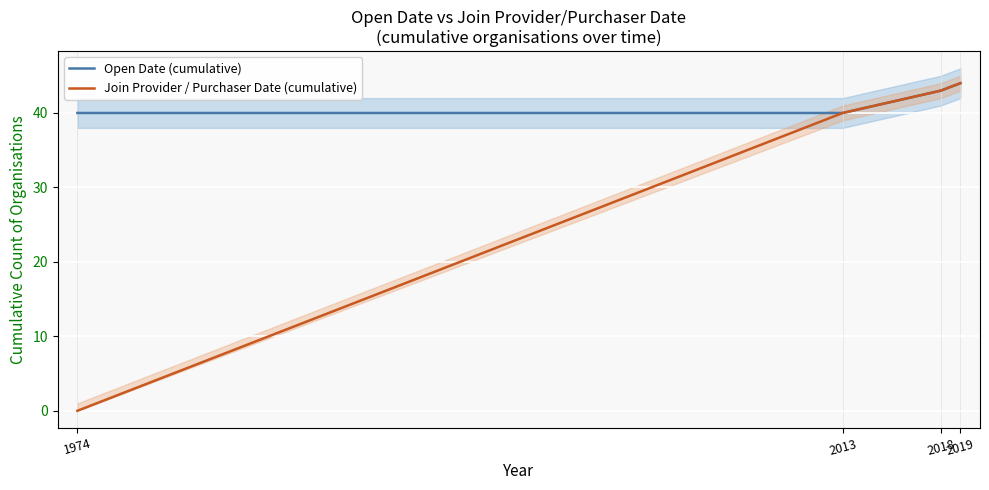

True or false: Open Date (cumulative) and Join Provider / Purchaser Date (cumulative) intersect in this chart.

False